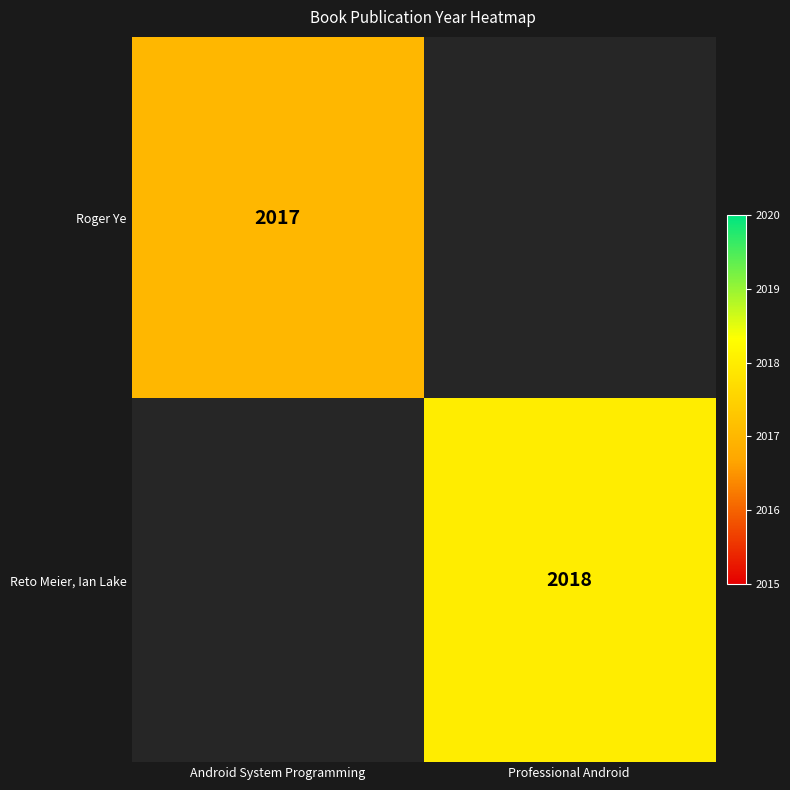

The Roger Ye series shows 3170.8 at Android System Programming. True or false?

False